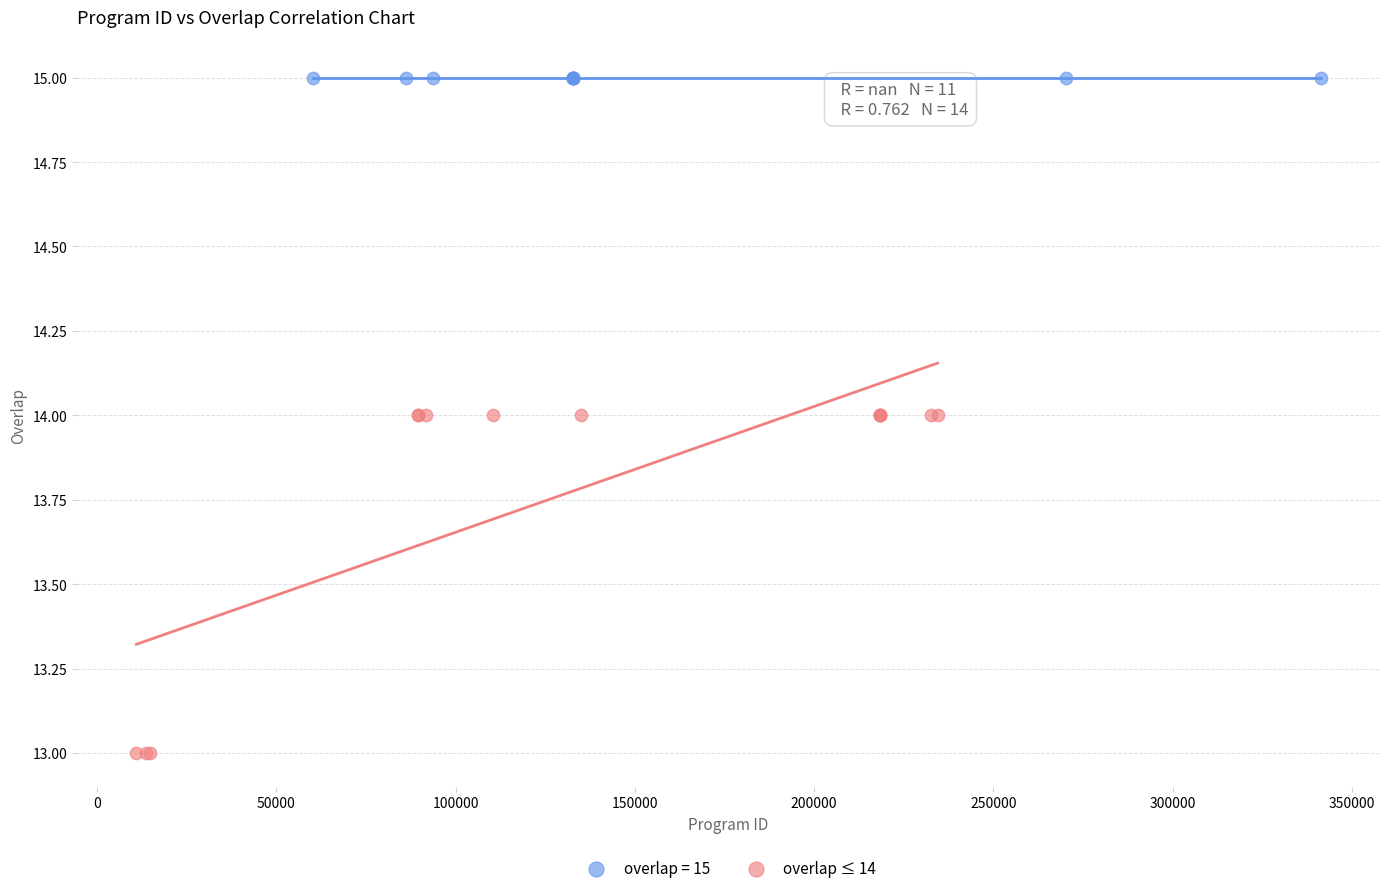

Which series contains the lowest Y value?

overlap ≤ 14